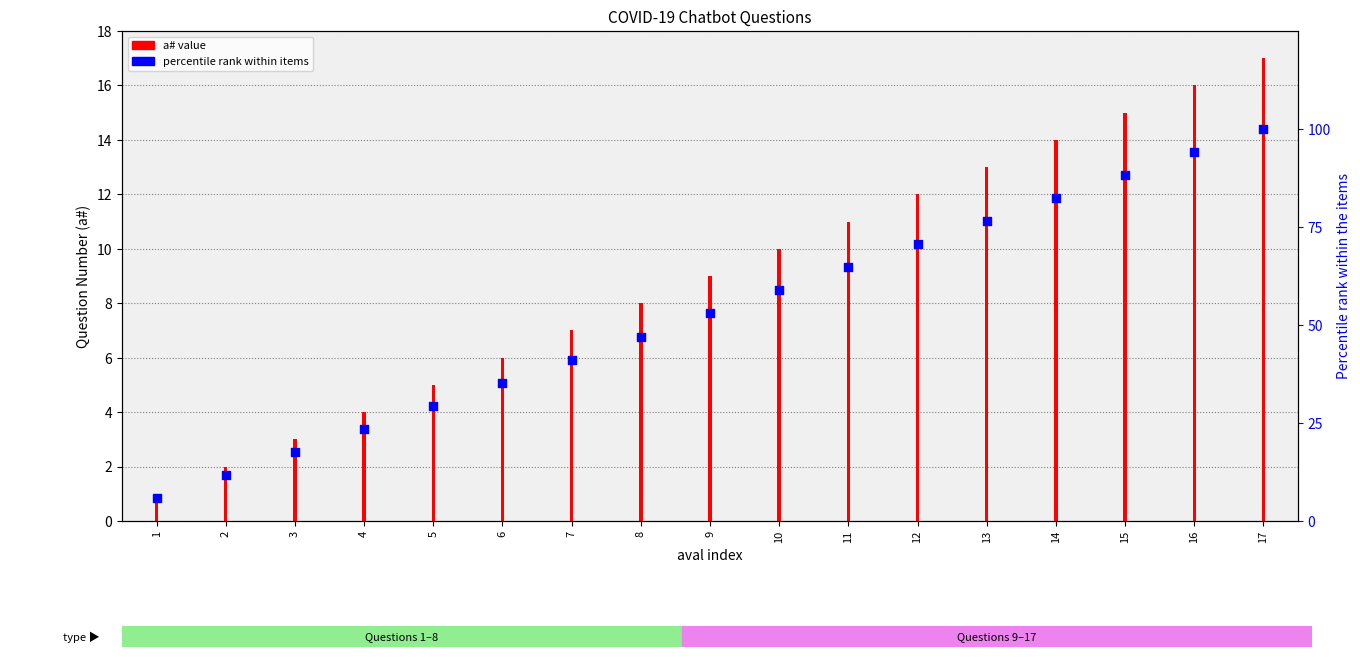

Which series reaches the maximum Y coordinate?

percentile rank within items